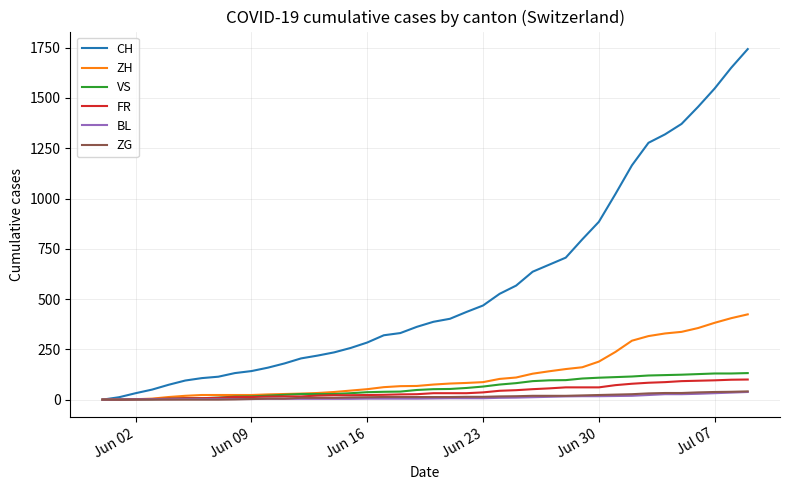

Which series has the largest total across all categories?

CH